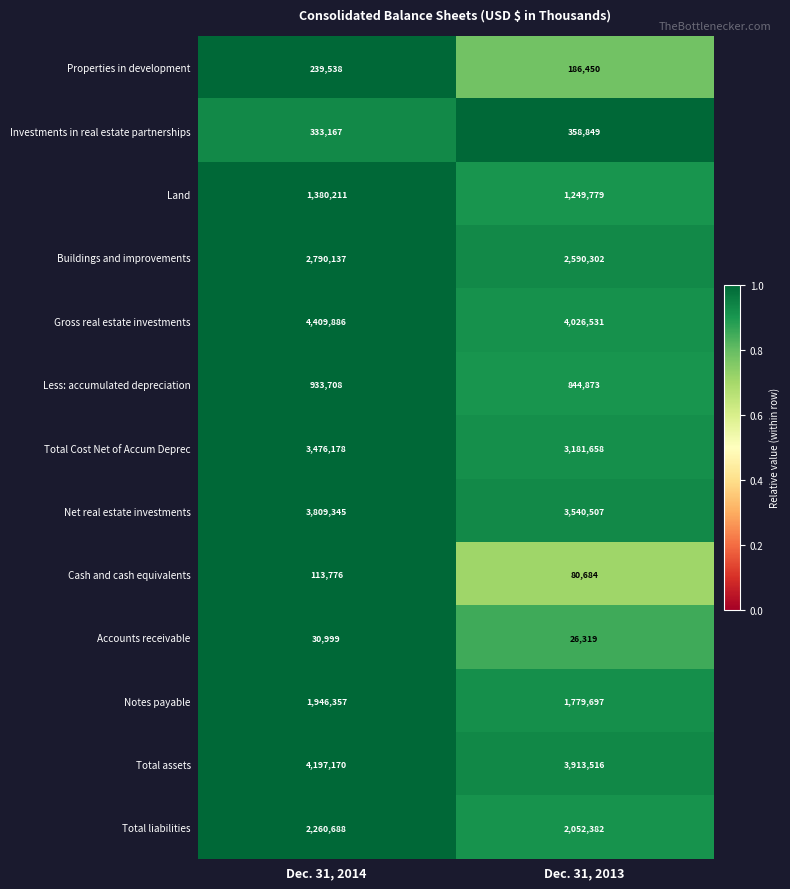

True or false: Notes payable has a value of 1779697 at Dec. 31, 2013.

True